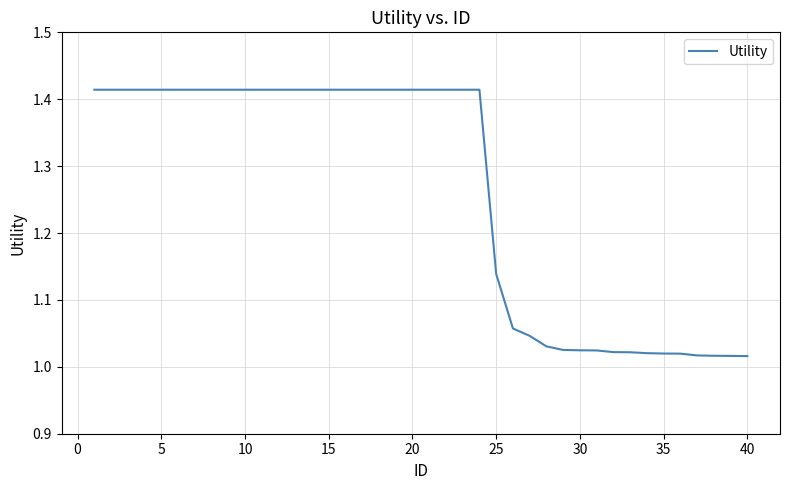

Is it true that the value at 15 is 2.3?

False